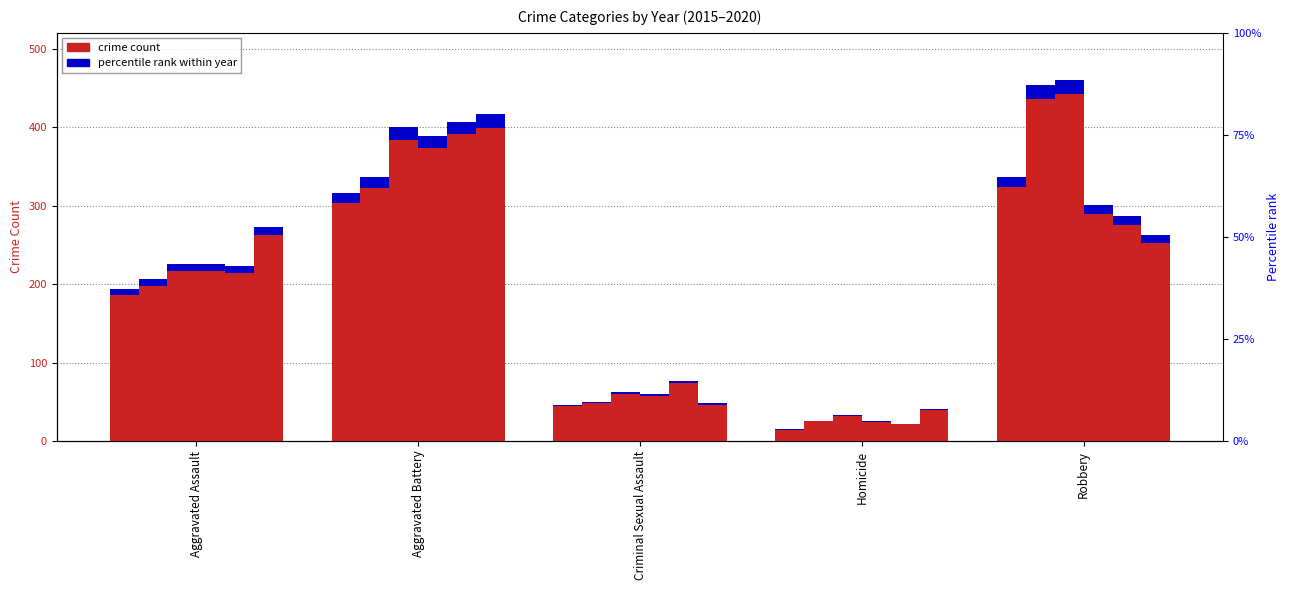

Reading left to right, what are all the values shown in this chart?

2015: 194	316	46	15	337
2016: 206	336	50	26	454
2017: 225	400	62	33	460
2018: 225	389	60	25	301
2019: 223	407	77	22	287
2020: 273	416	48	41	263